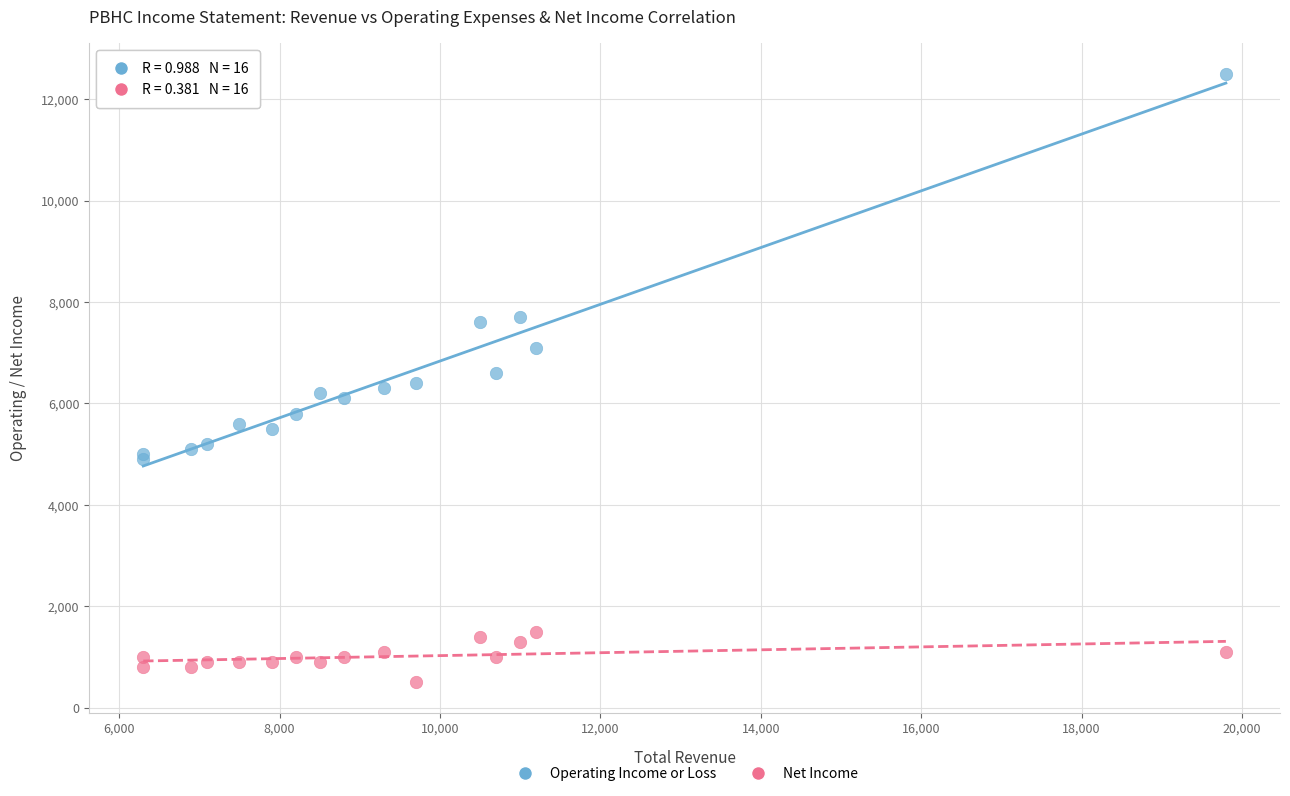

What is the X range (max minus min) for the scatter plot?

13500